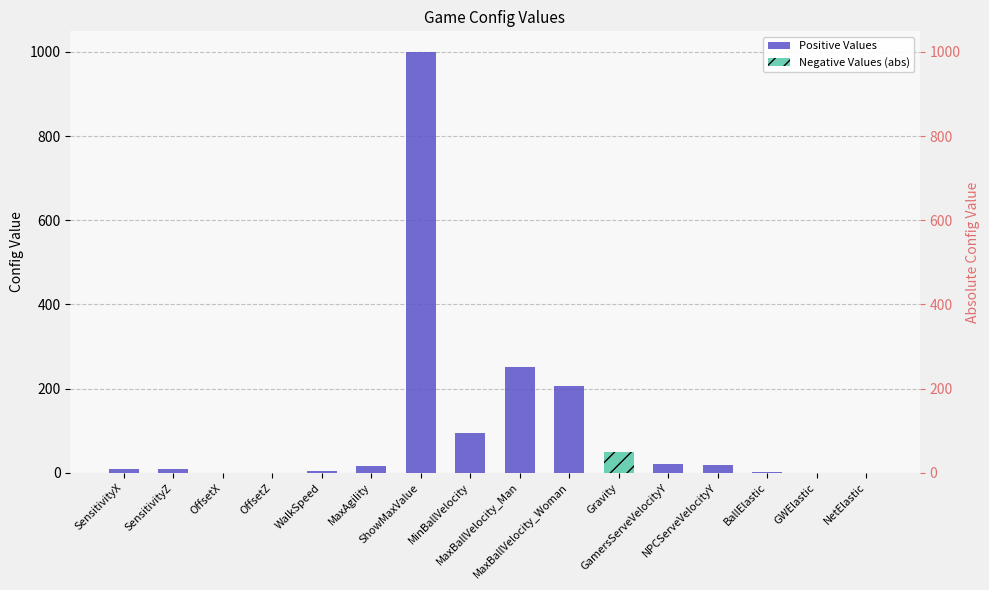

Rank the series by their average value, from highest to lowest.

Positive Values, Negative Values (abs)